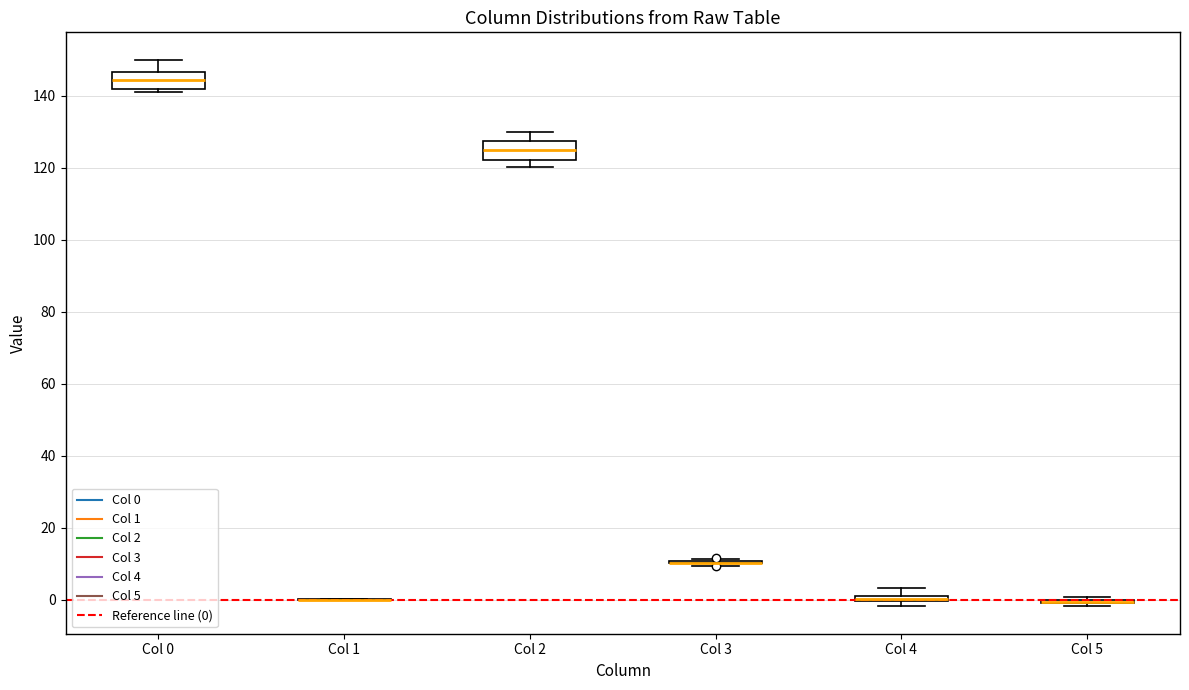

Where is the lower edge of the box for Col 0 on the y-axis? The values are not printed on the chart, so give them approximately, as read against the axis.

142